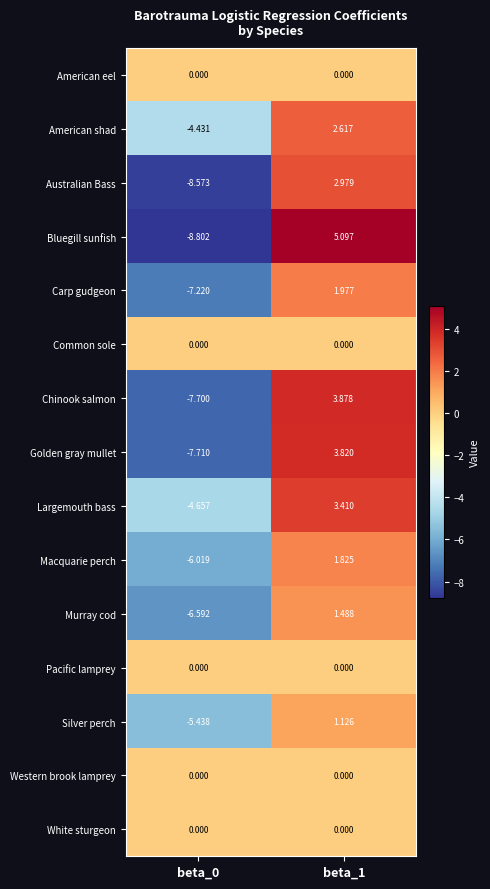

Is the value of Golden gray mullet at beta_1 greater than the value of Silver perch at beta_0?

Yes